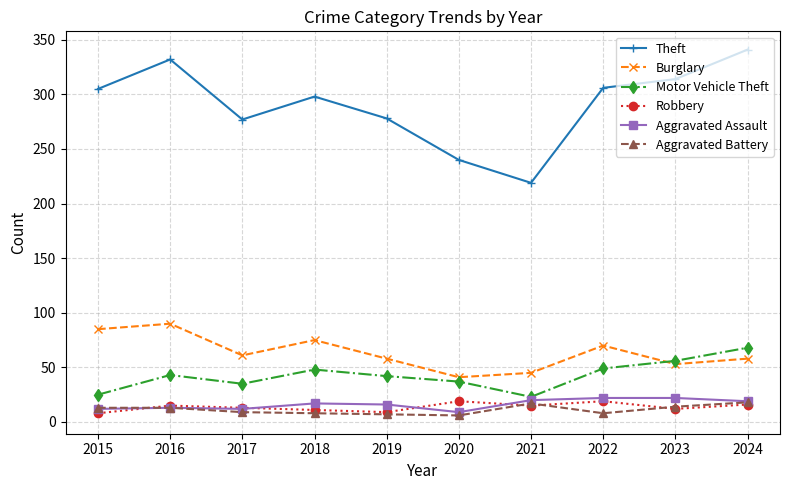

True or false: Burglary has a value of 61 at 2020.

False